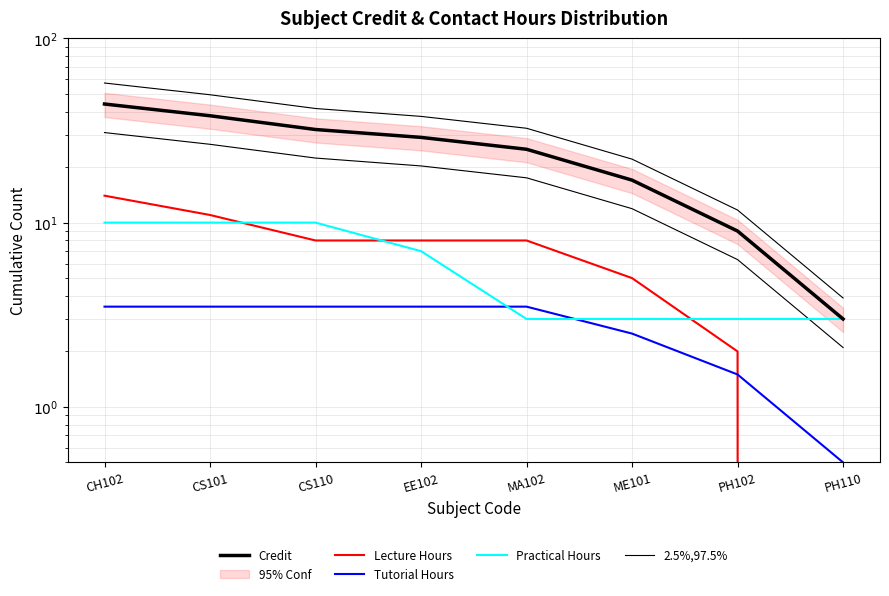

The value of Practical Hours at CH102 is 2.2. True or false?

False